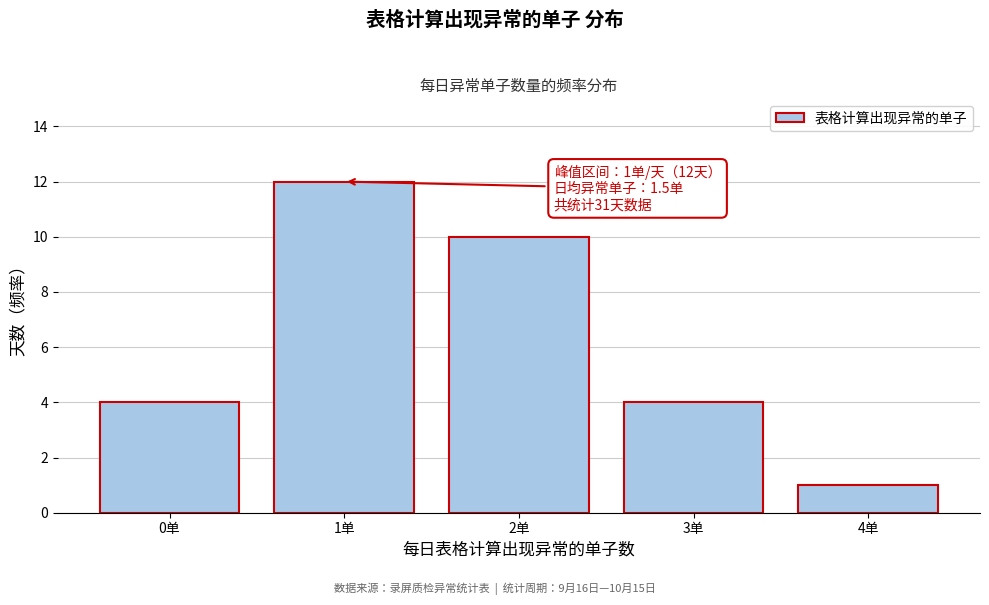

Reading left to right, extract all data points from this chart.

0单=4	1单=12	2单=10	3单=4	4单=1